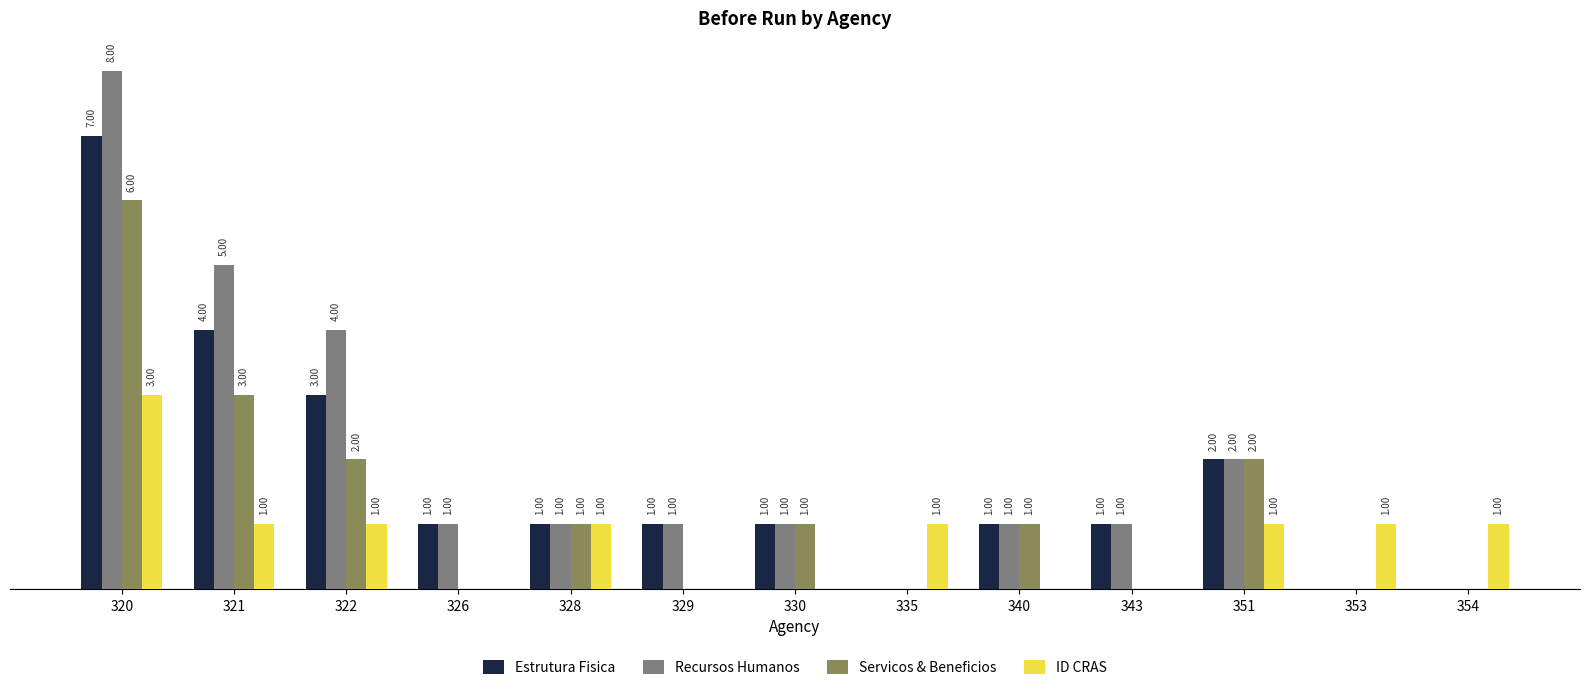

Does the chart contain stacked bars?

No